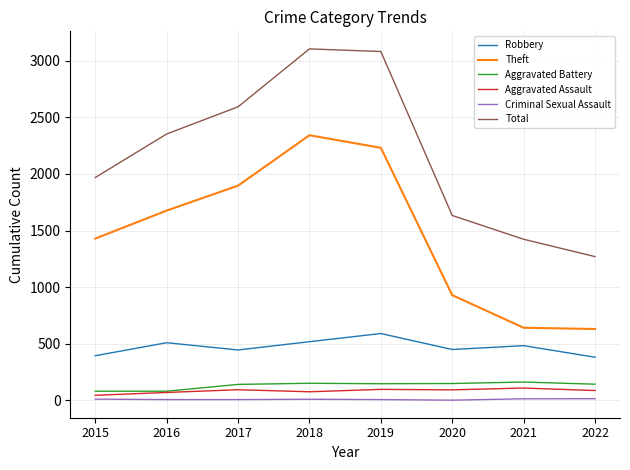

The value of Robbery at 2015 is 84. True or false?

False